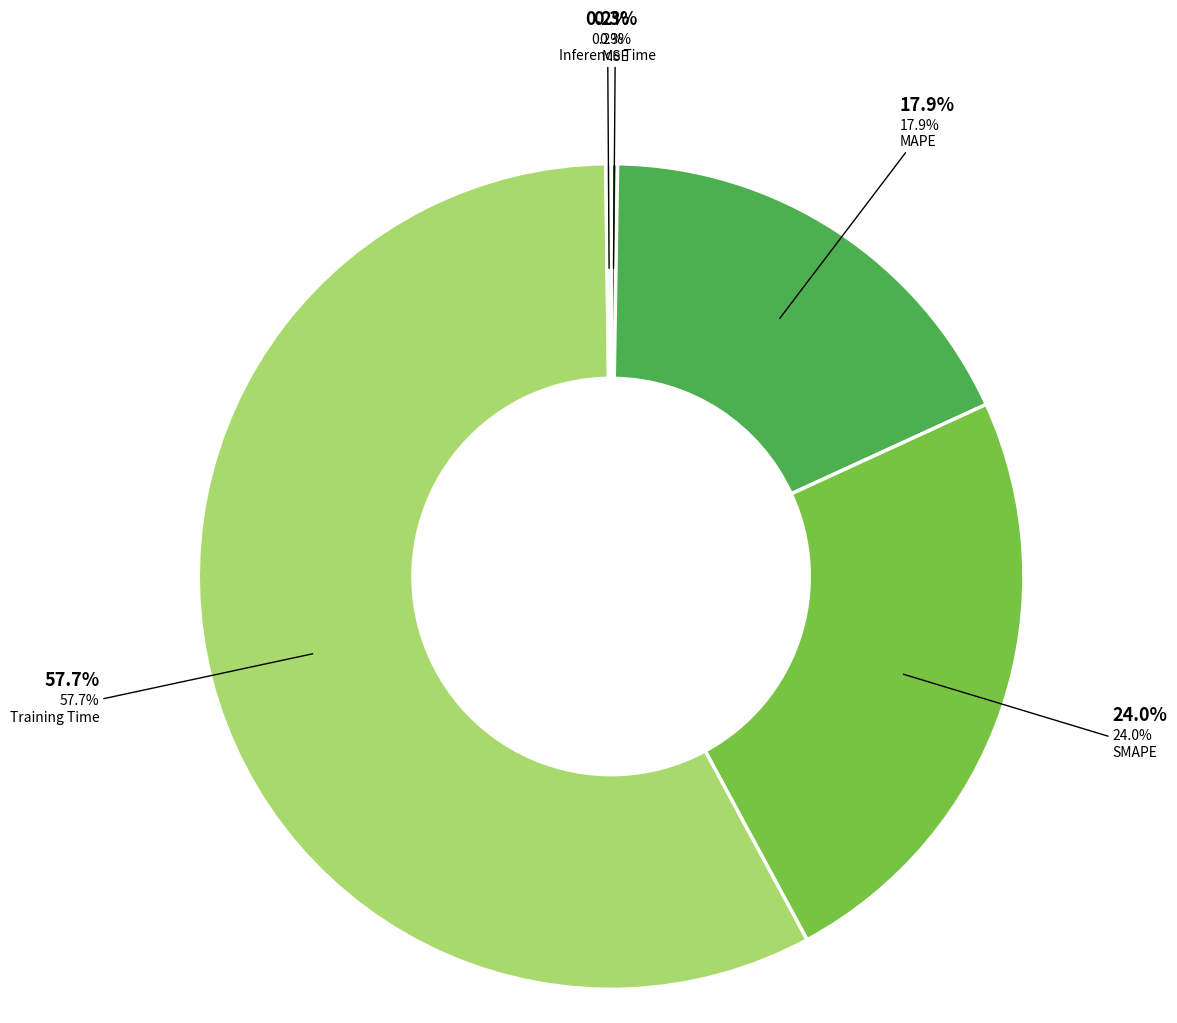

Is the sum of MAPE and Training Time greater than half?

Yes